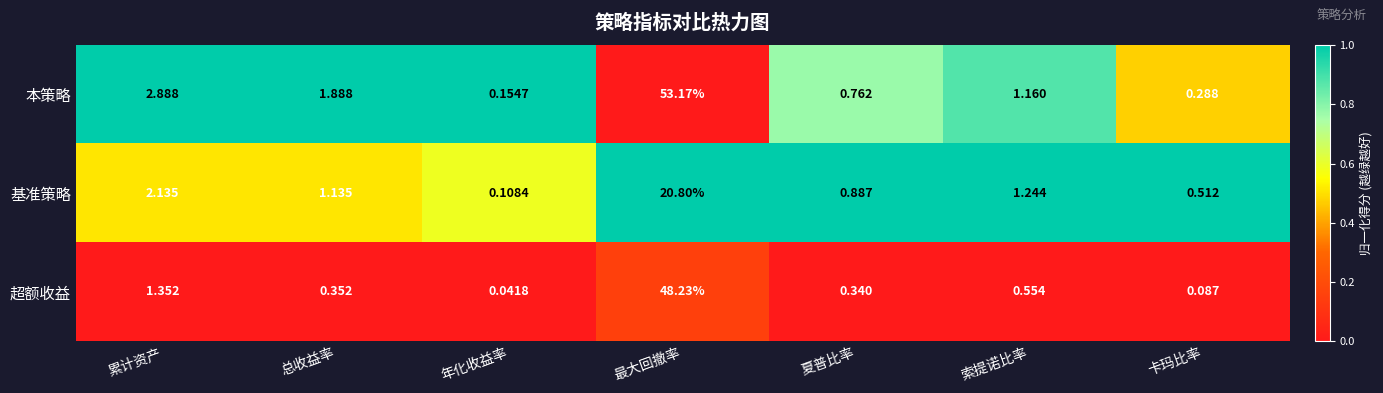

Which series has the widest spread of values?

本策略